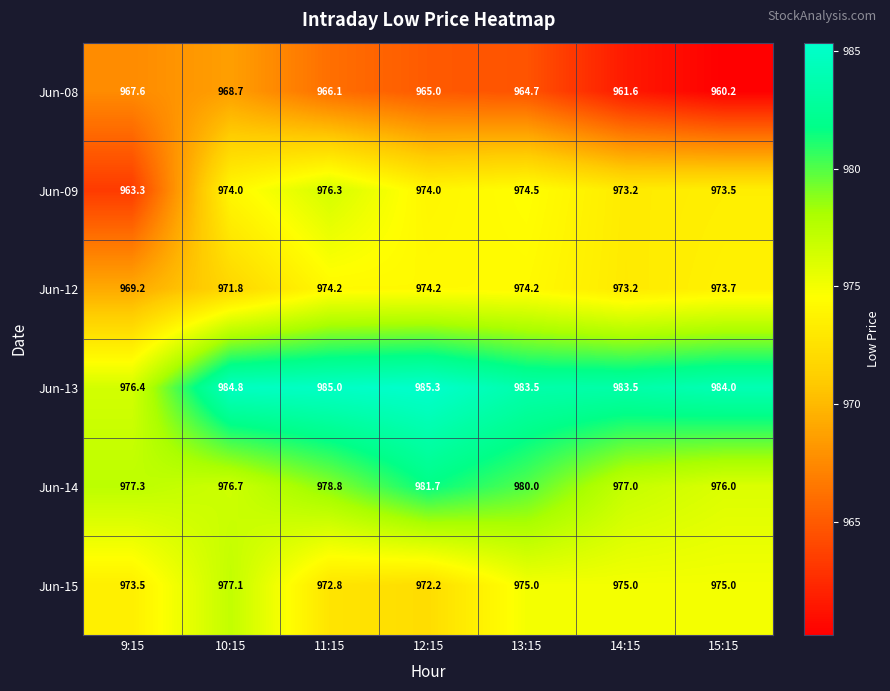

Which series has the largest total across all categories?

Jun-13